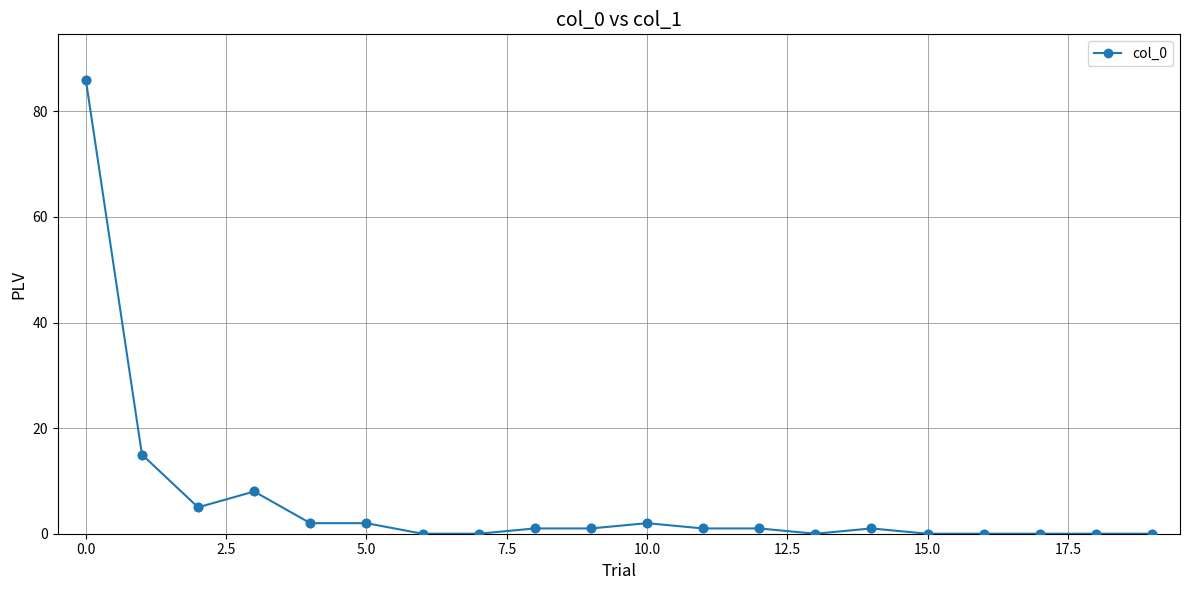

What is the greatest value displayed?

86